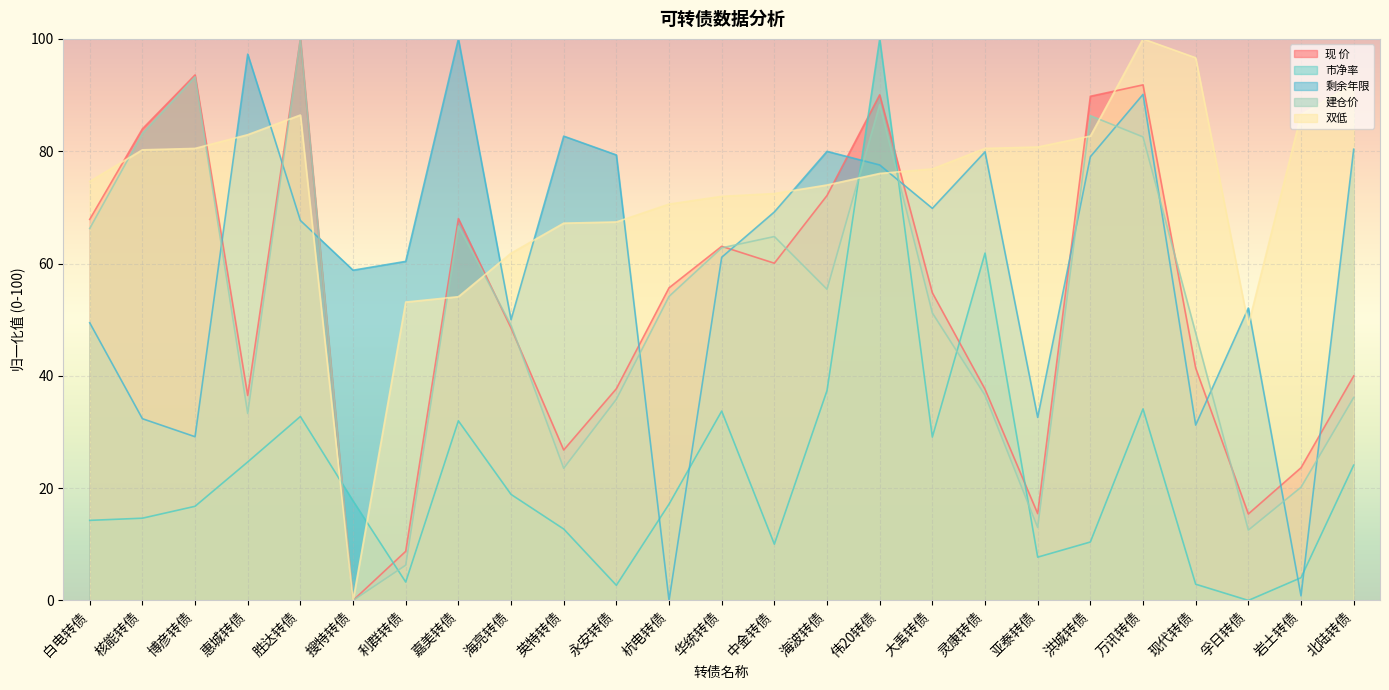

Rank the categories by 现 价 value from lowest to highest.

搜特转债, 利群转债, 孚日转债, 亚泰转债, 岩土转债, 英特转债, 惠城转债, 灵康转债, 永安转债, 北陆转债, 现代转债, 海亮转债, 大禹转债, 杭电转债, 中金转债, 华统转债, 白电转债, 嘉美转债, 海波转债, 核能转债, 洪城转债, 伟20转债, 万讯转债, 博彦转债, 胜达转债